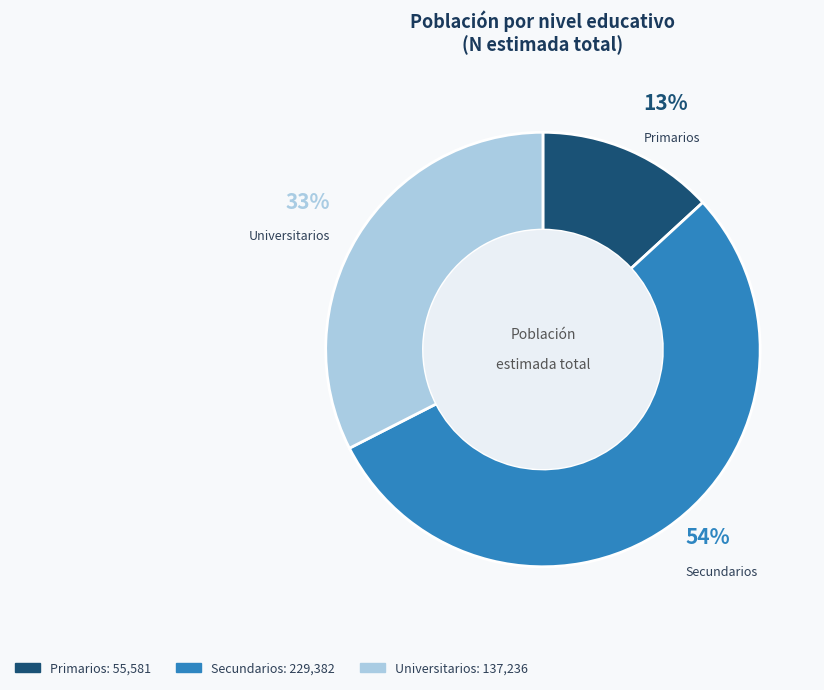

To the nearest percent, what portion does Primarios represent?

13%